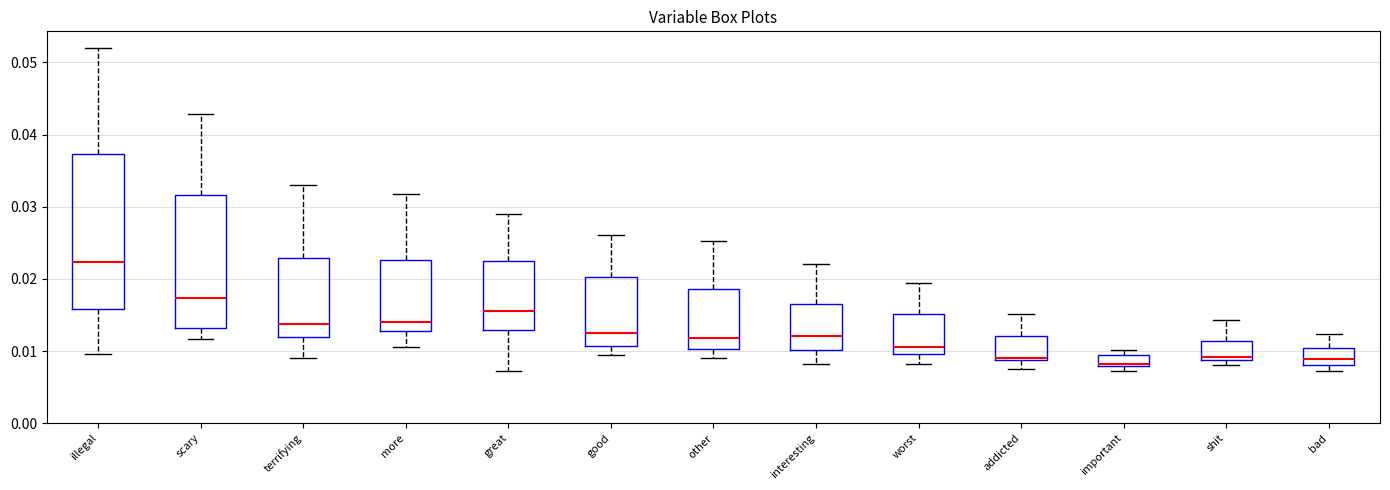

Which box's median line is the highest?

illegal